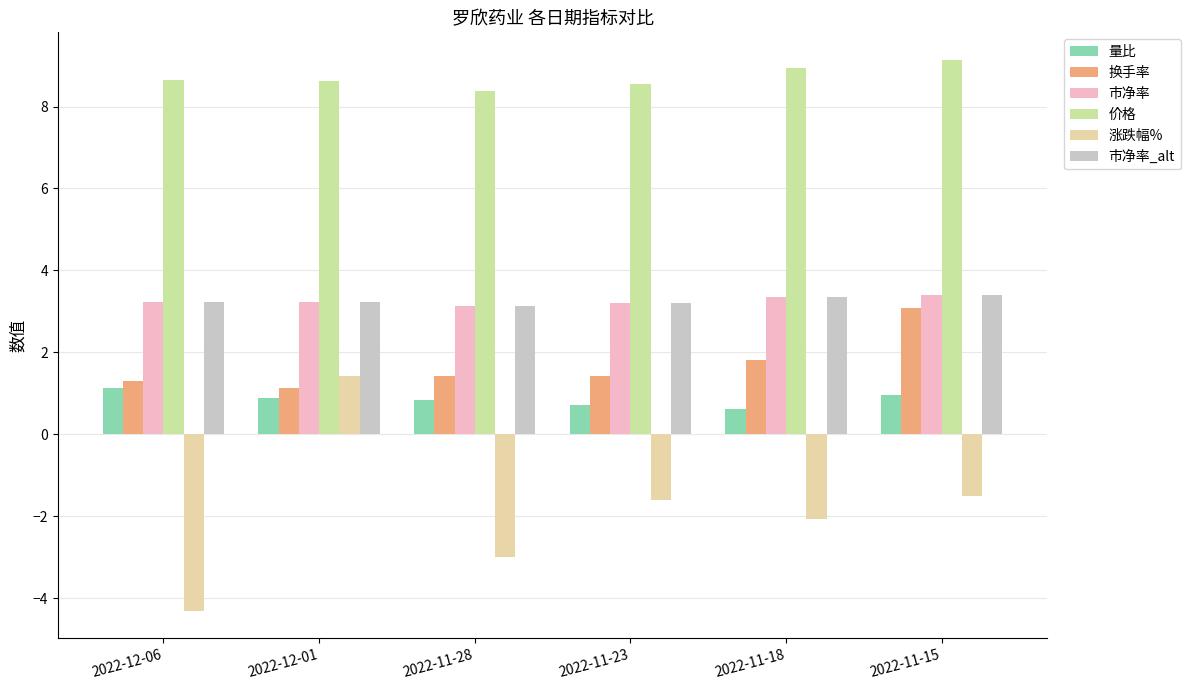

What is the maximum value for 换手率?

3.1